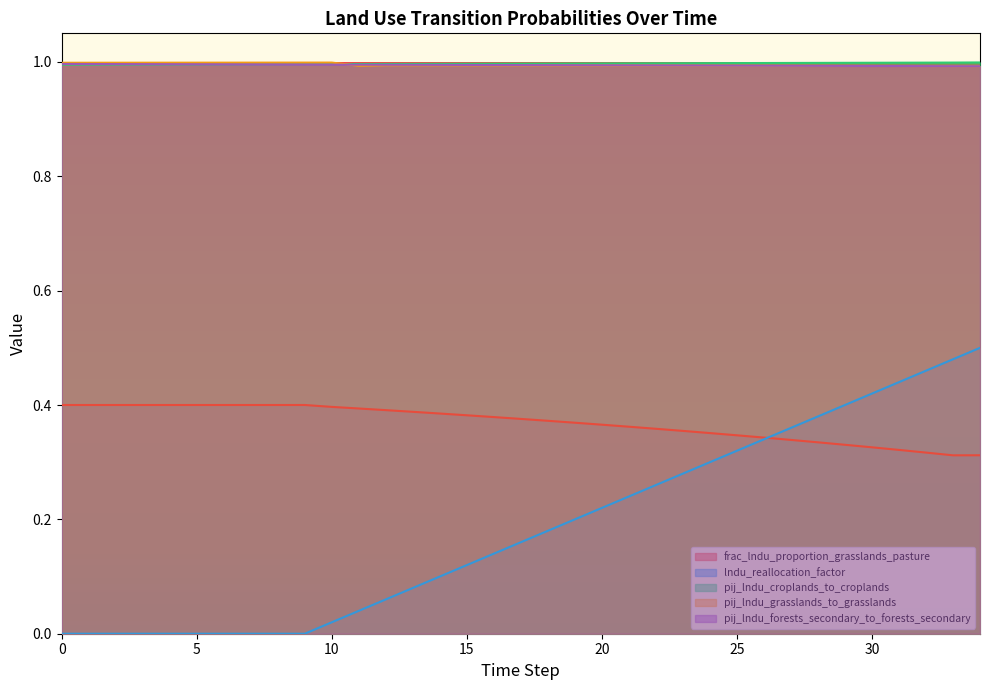

In pij_lndu_grasslands_to_grasslands, how many points are lower than both neighbors (excluding endpoints)?

1